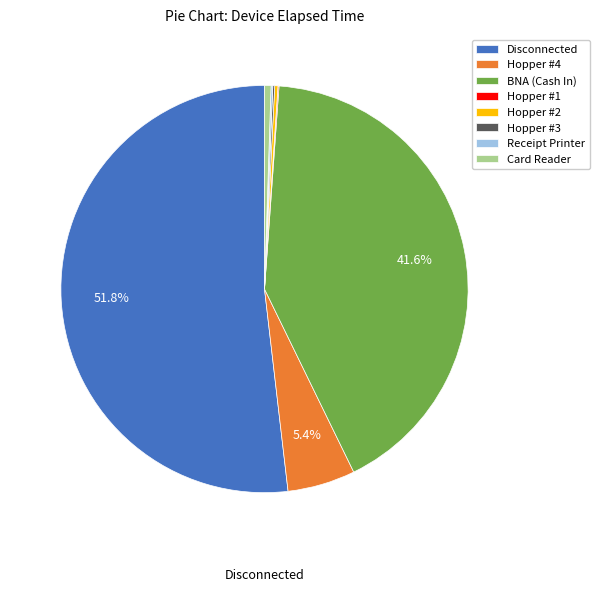

Does any single category account for the majority?

Yes